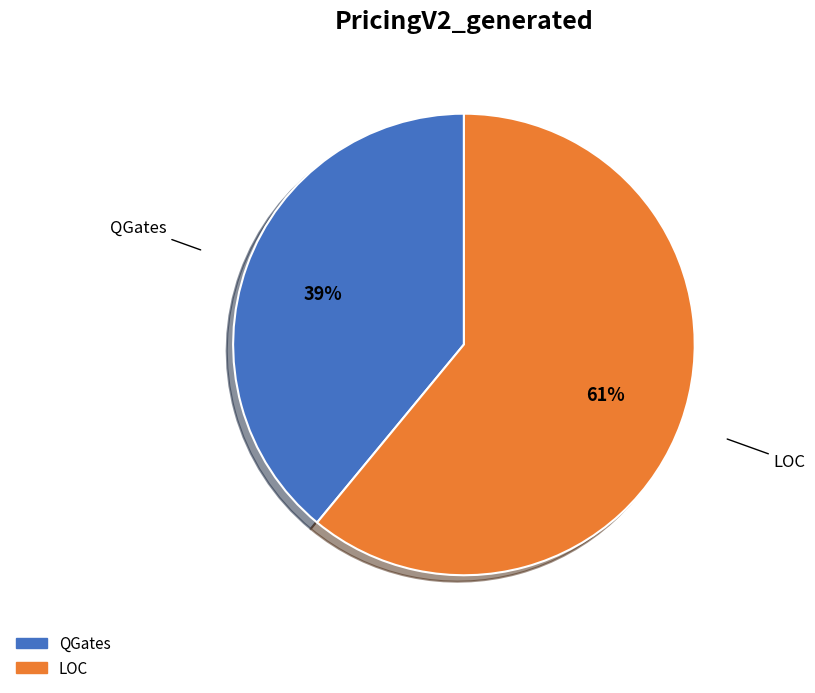

Is there a majority slice in this chart?

Yes